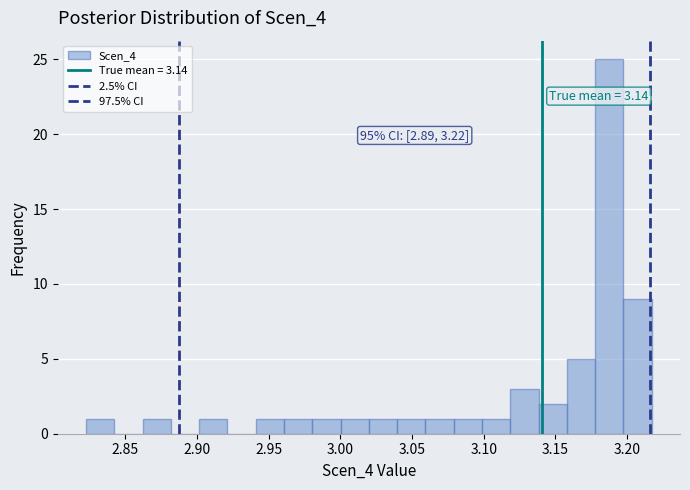

Around what value on the x-axis is the tallest bar? Give the approximate position of its centre, as read against the axis.

3.190